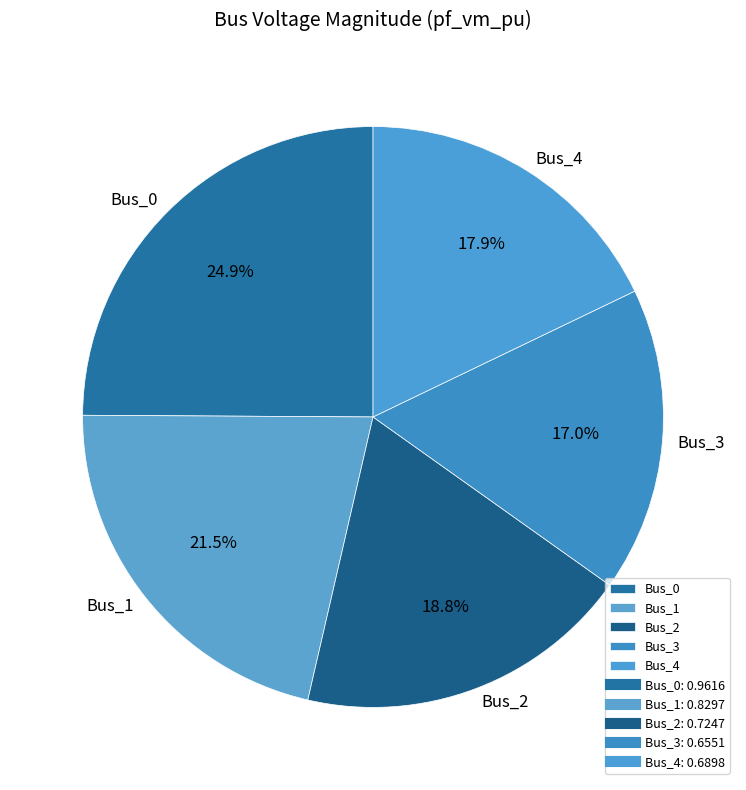

How much of the chart is everything except Bus_3?

83.0%